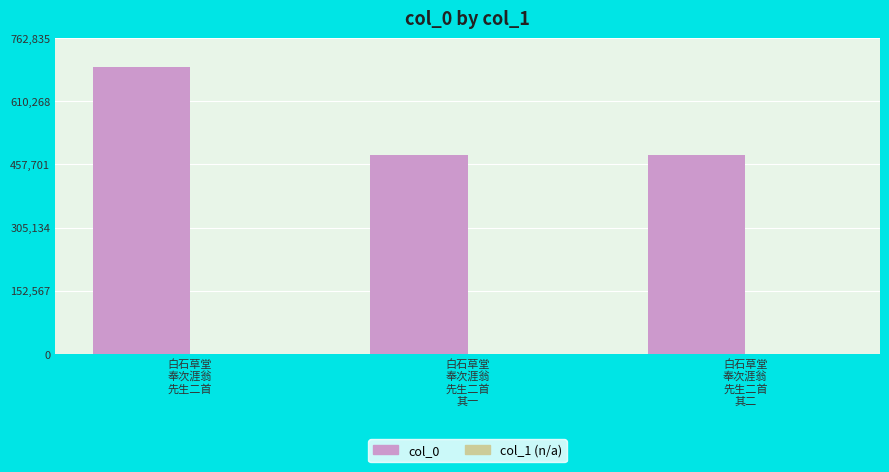

What is the value of the 3rd bar from the left?

479589